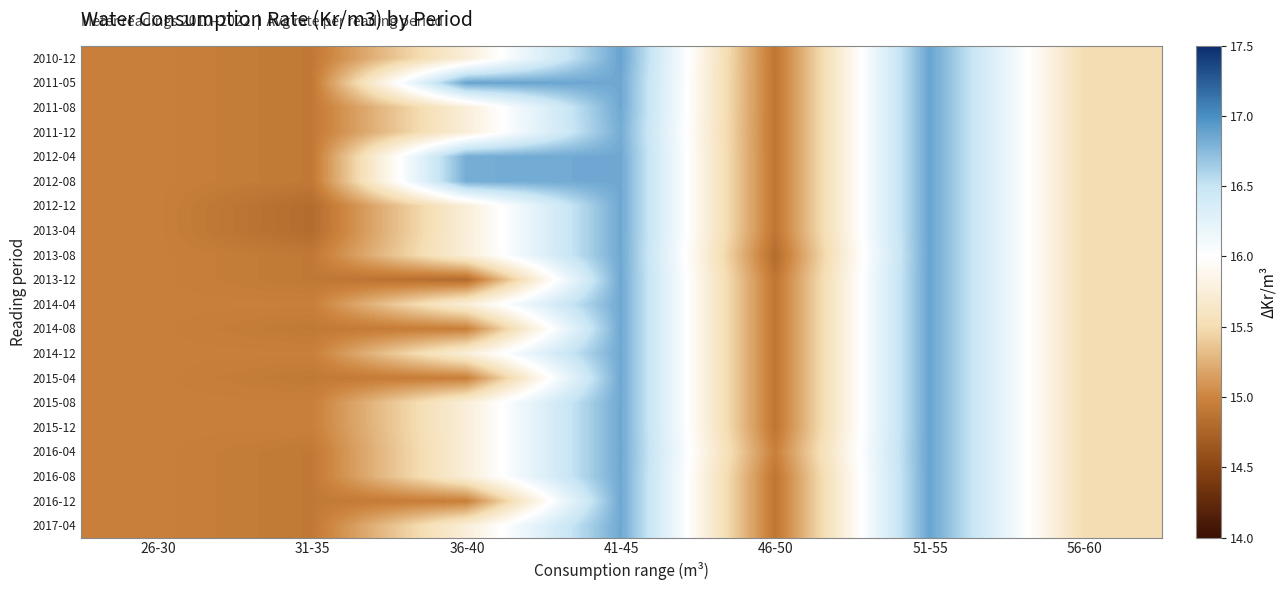

What is the difference between the highest and lowest values at 36-40?

2.1